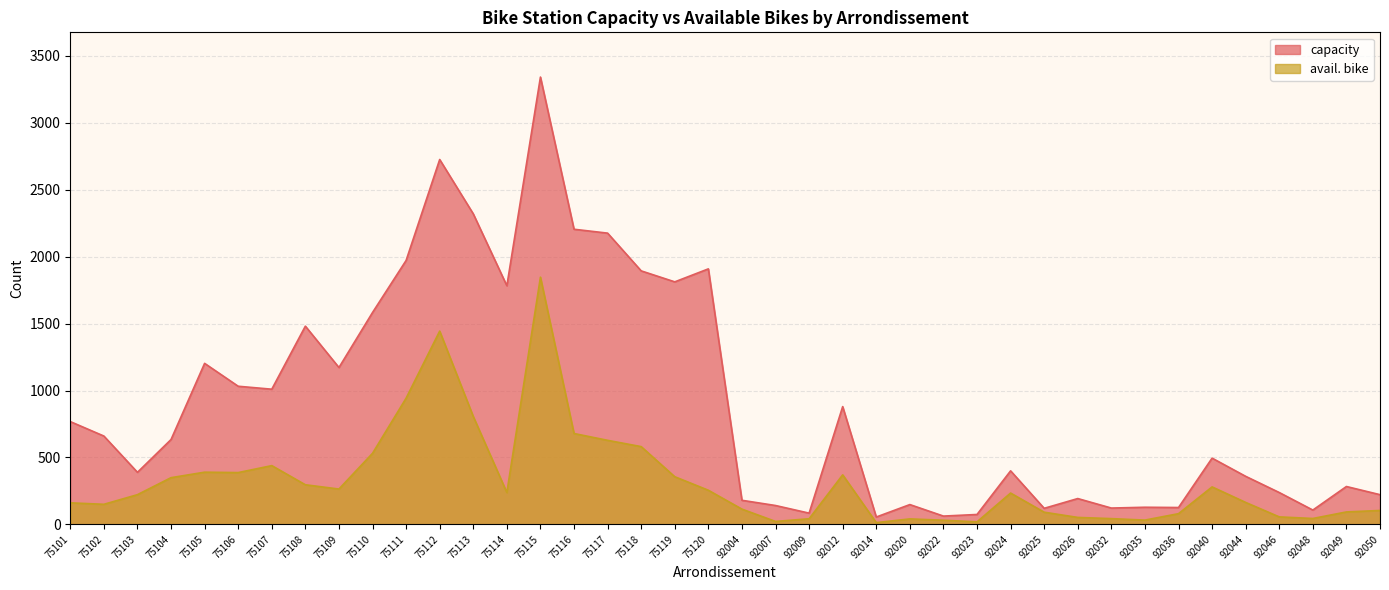

Rank the series by their maximum value, from lowest to highest.

avail. bike, capacity